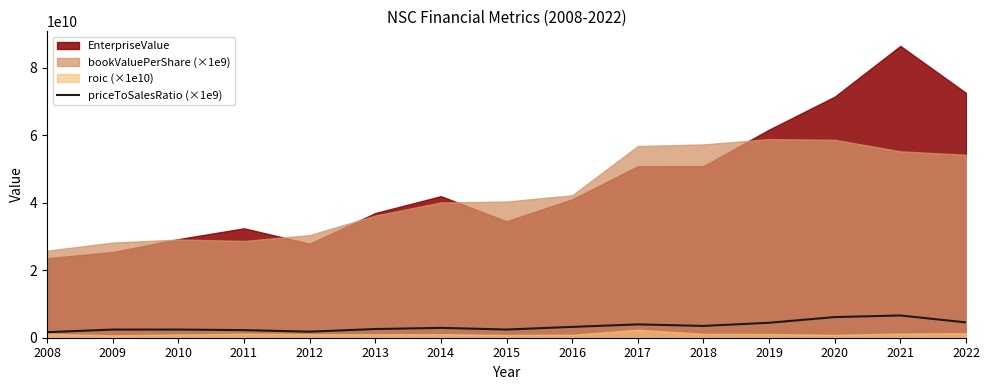

Which label corresponds to the largest value in the chart?

2021